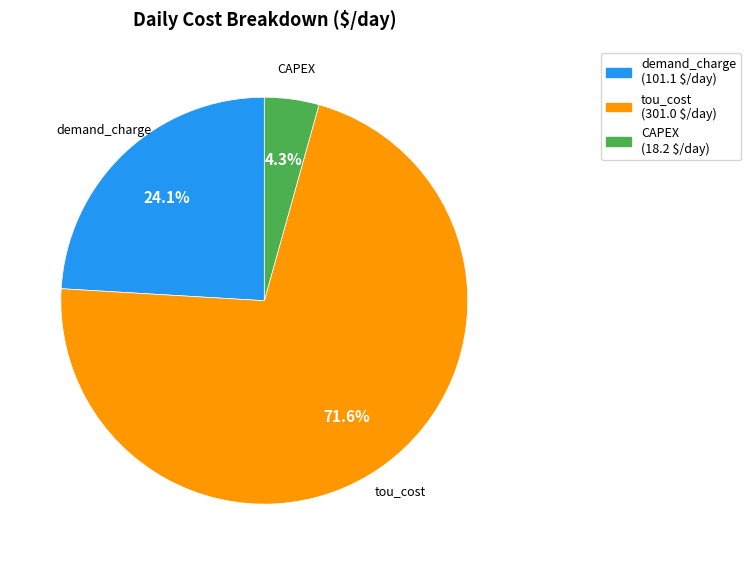

To the nearest percent, what percentage of the pie is demand_charge?

24%